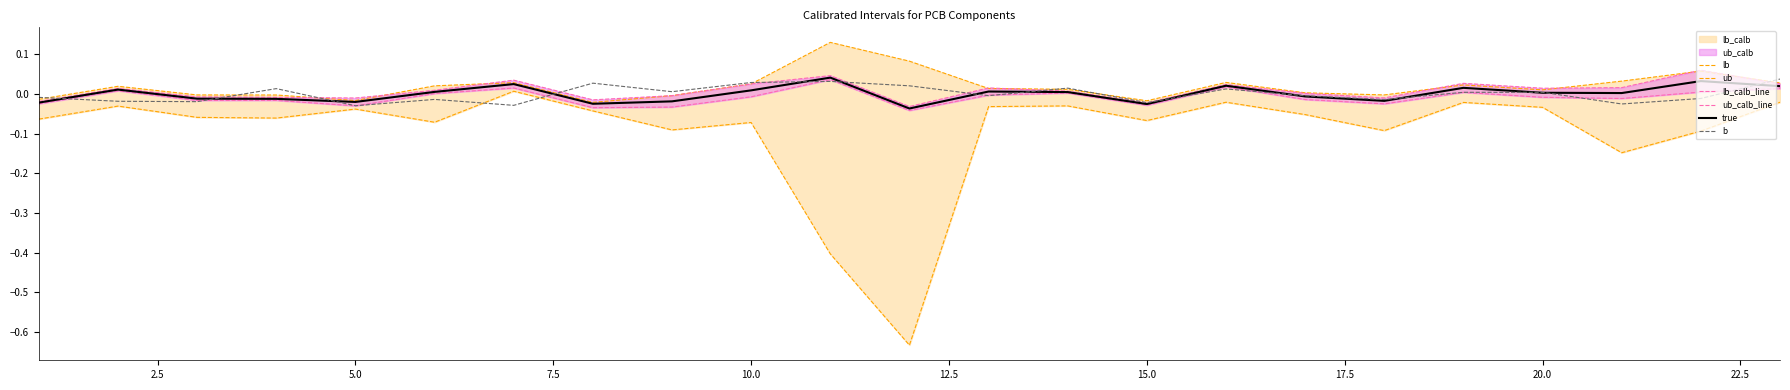

Count the number of categories in the chart.

23